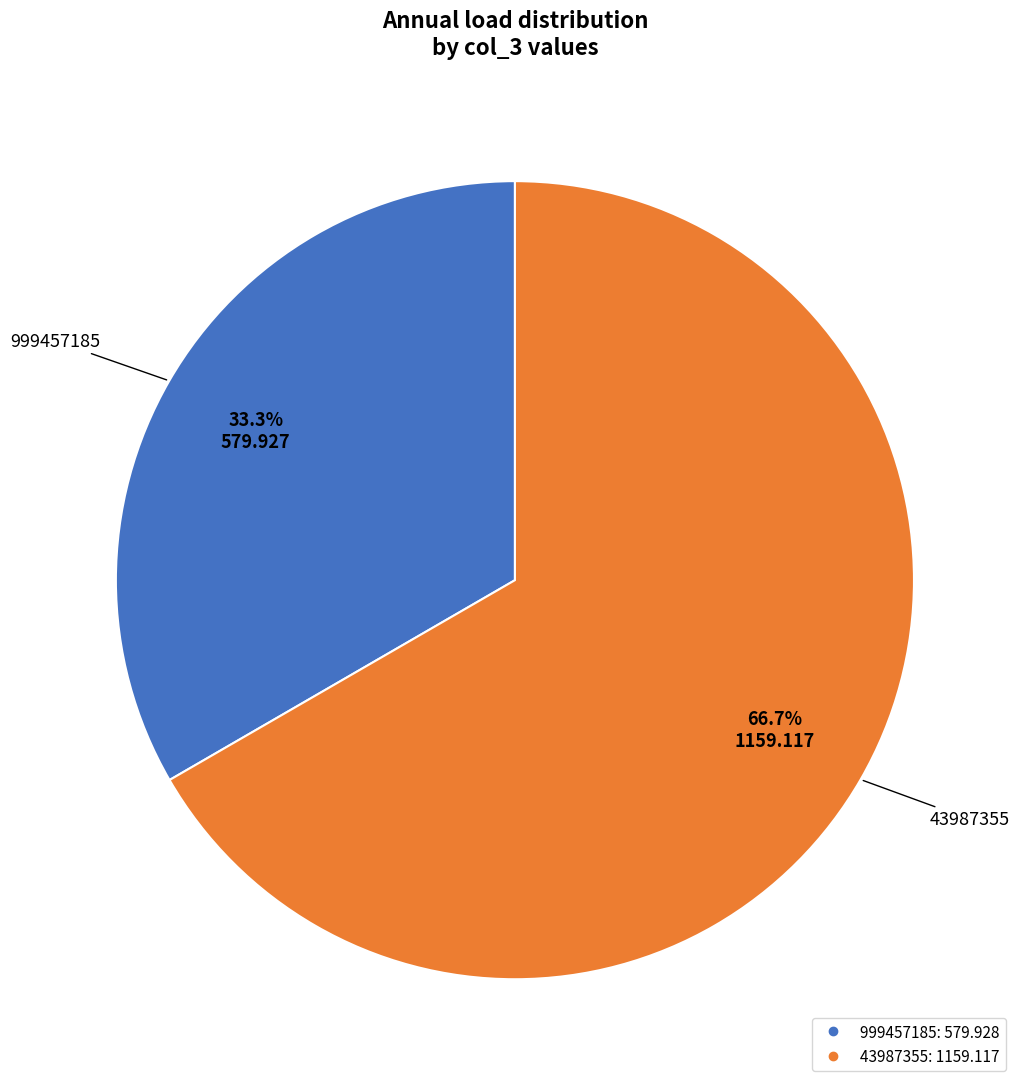

What is the largest slice in the pie chart?

43987355